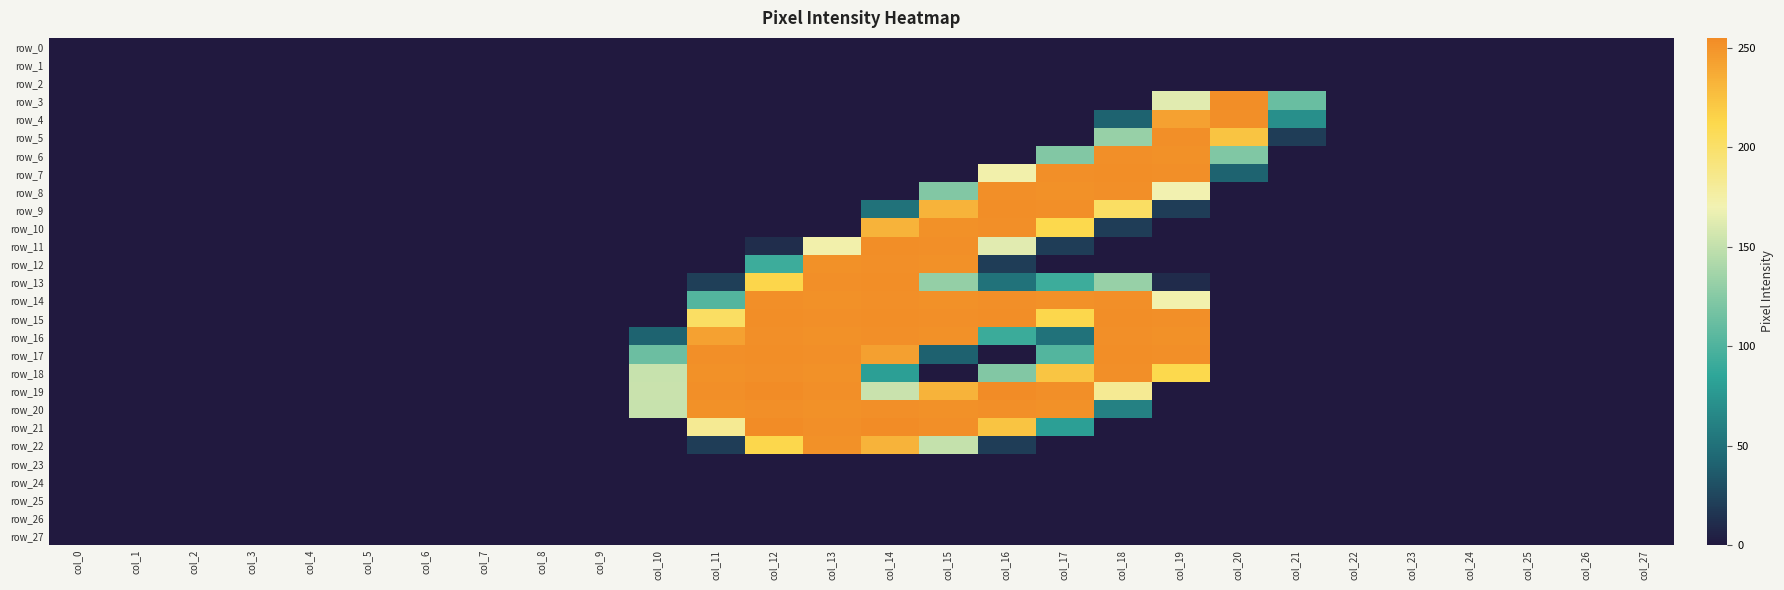

The row_24 series shows 0 at col_25. True or false?

True